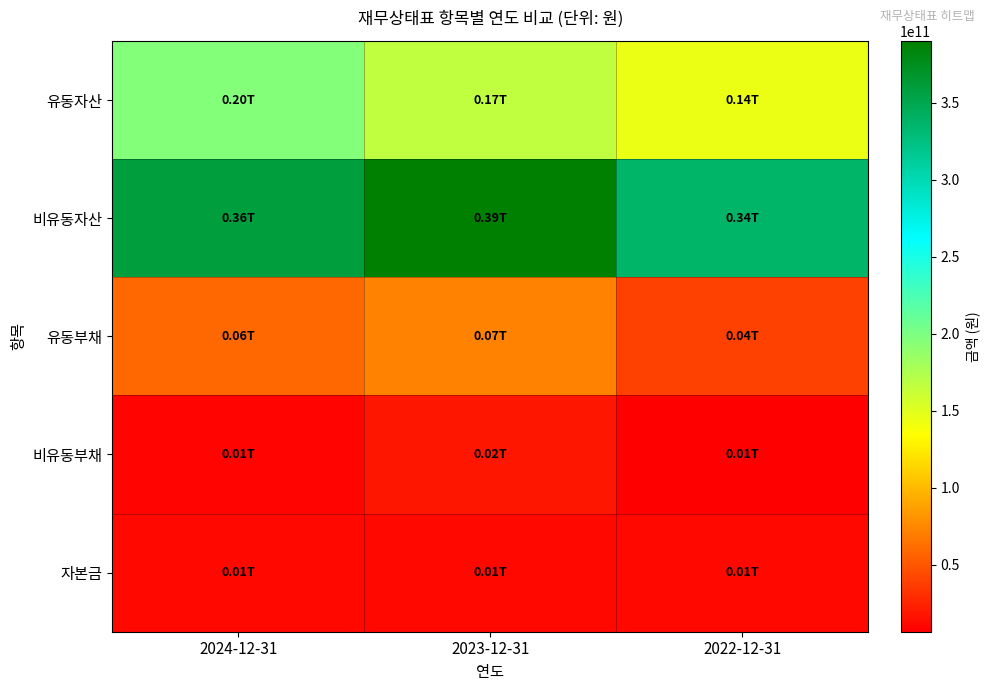

List the series in order of their peak value, highest first.

비유동자산, 유동자산, 유동부채, 비유동부채, 자본금